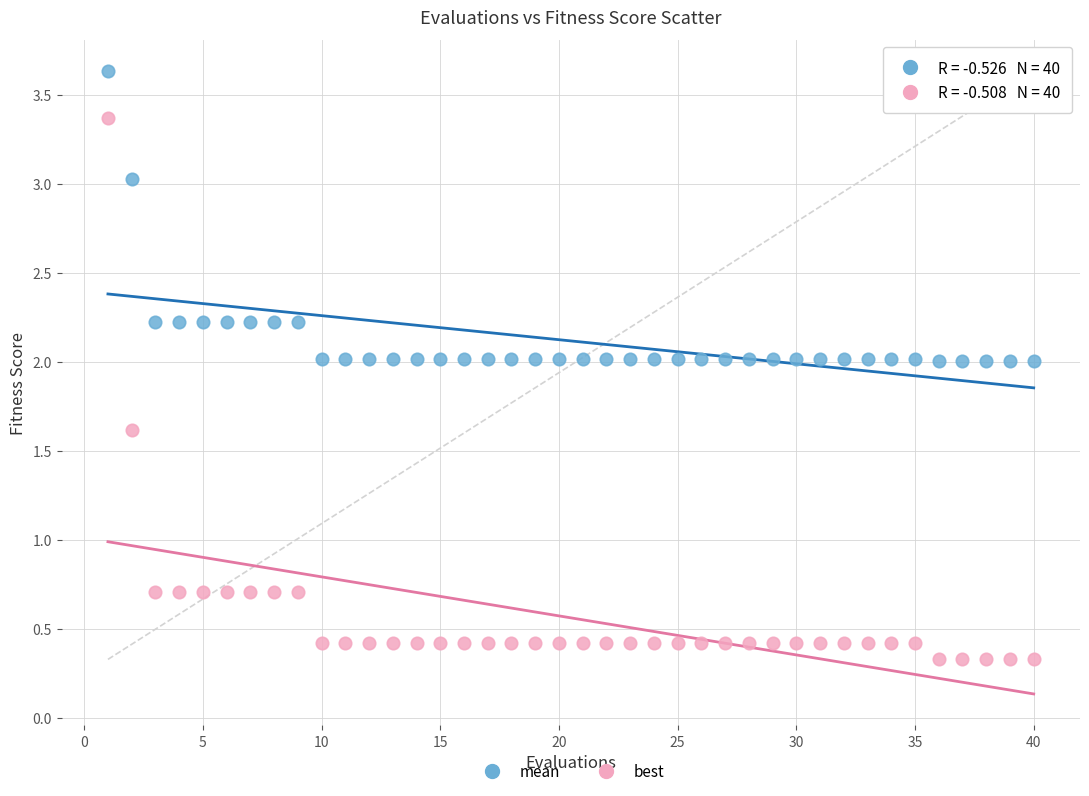

Which series contains the highest Y value?

mean